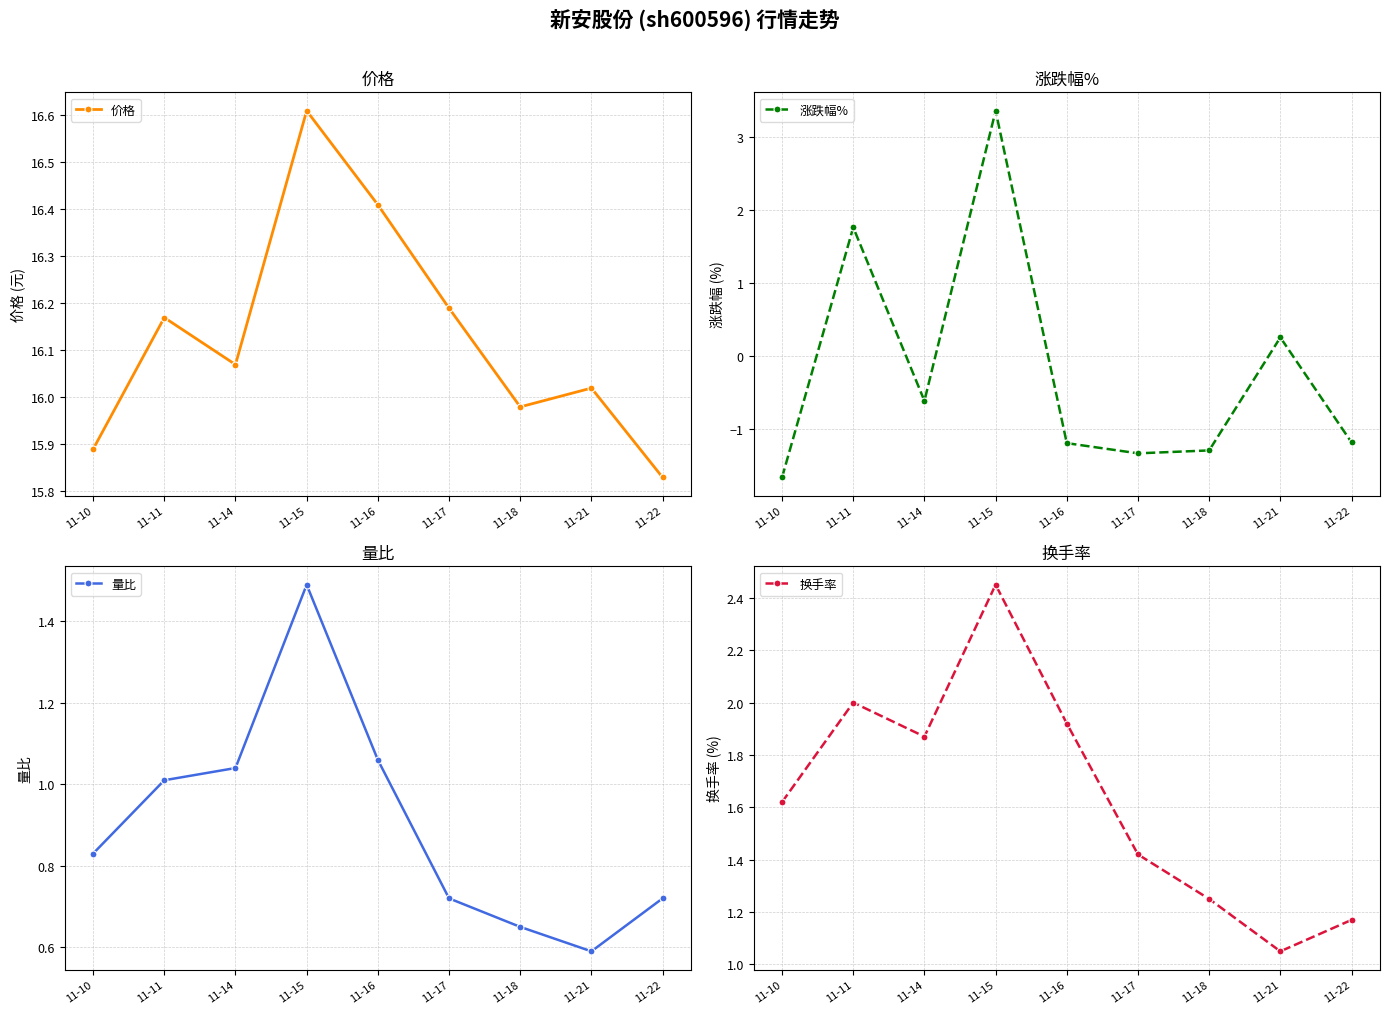

True or false: 换手率 and 量比 cross at least once.

False